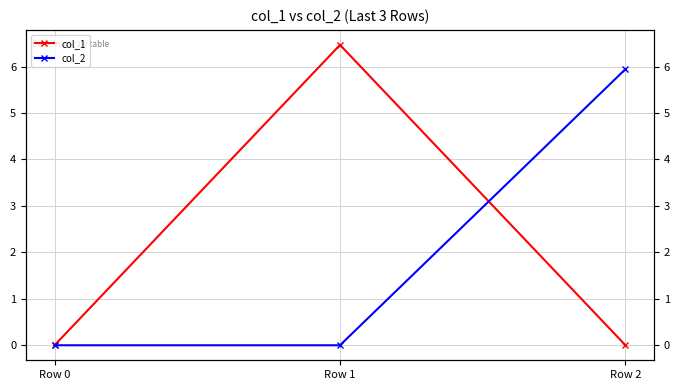

At which label does col_1 reach its peak?

Row 1